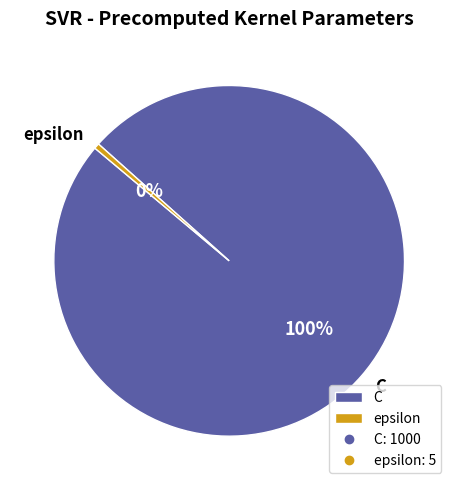

What is the majority slice?

C